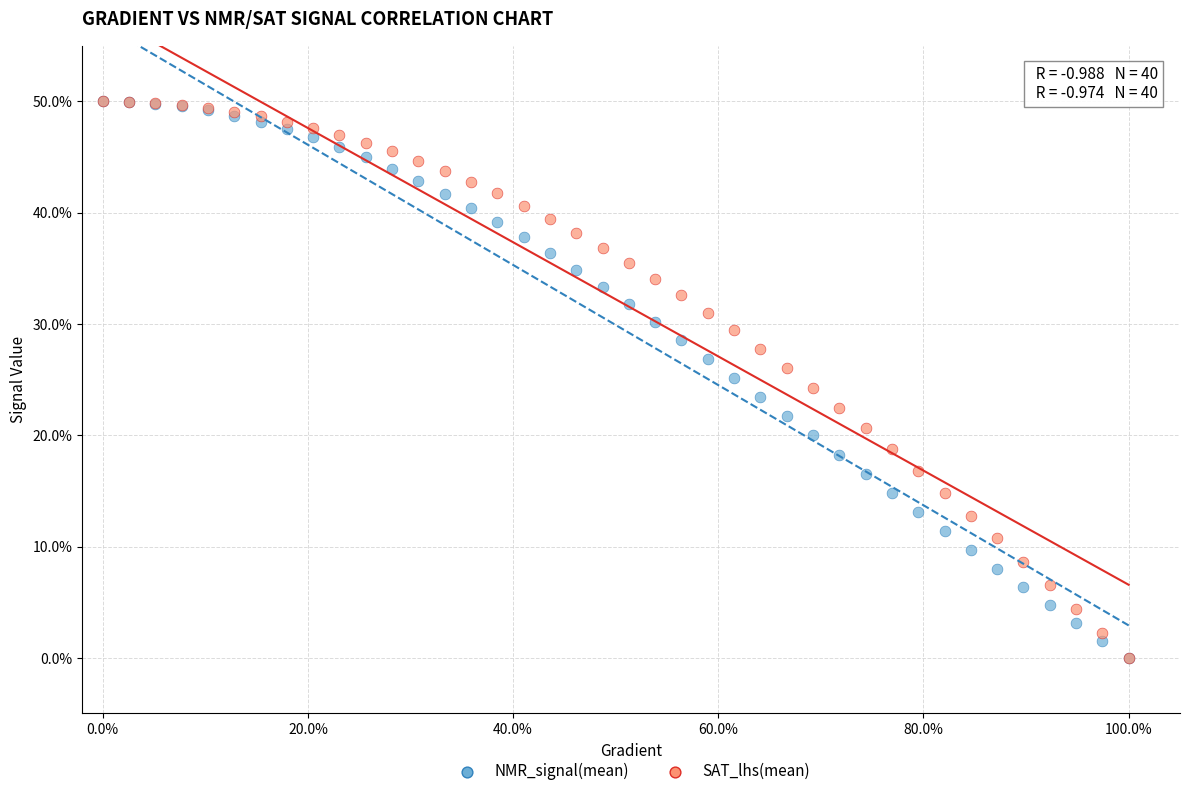

What are all the series names shown in the legend?

NMR_signal(mean), SAT_lhs(mean)